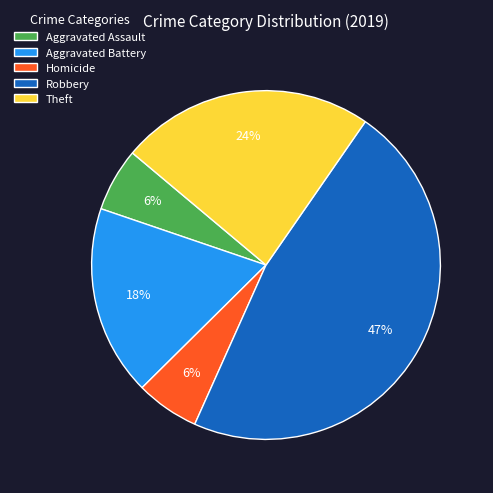

Between Aggravated Battery and Homicide, which is larger?

Aggravated Battery